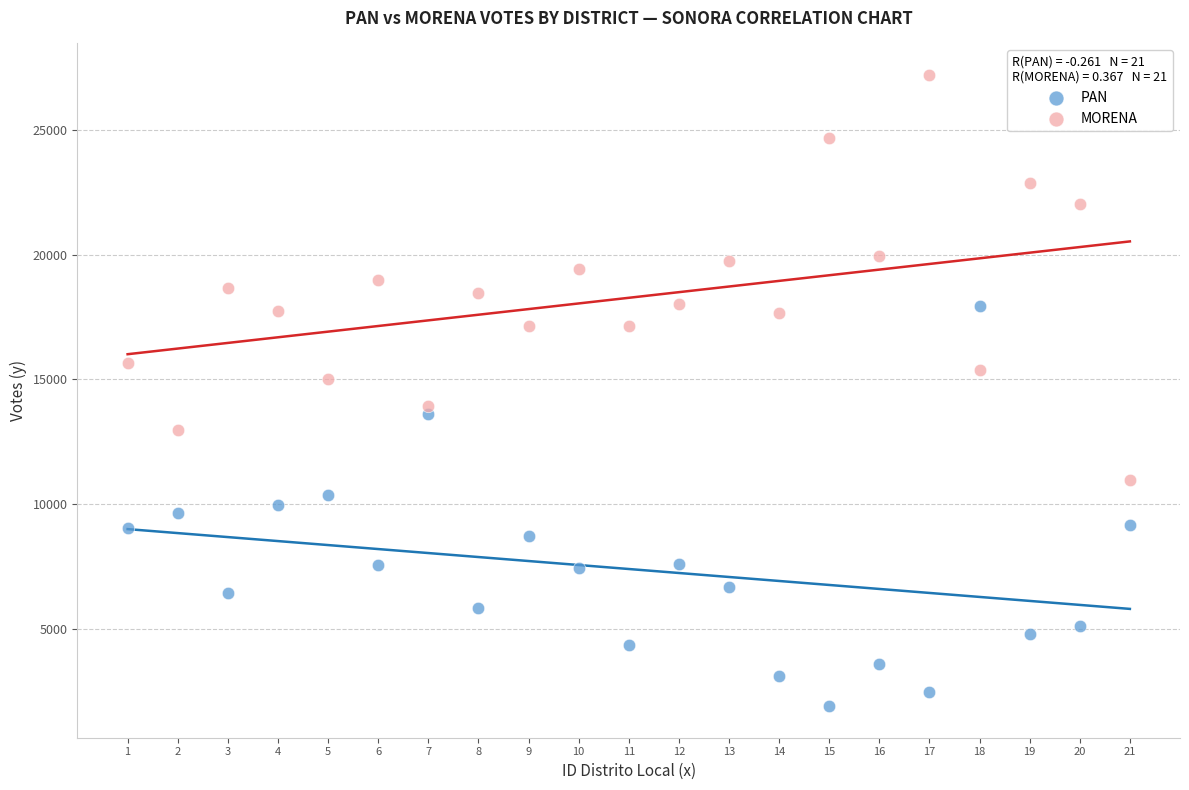

What are all the series names shown in the legend?

PAN, MORENA